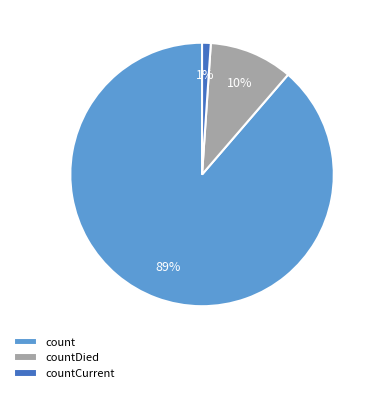

Is count the majority of the pie?

Yes